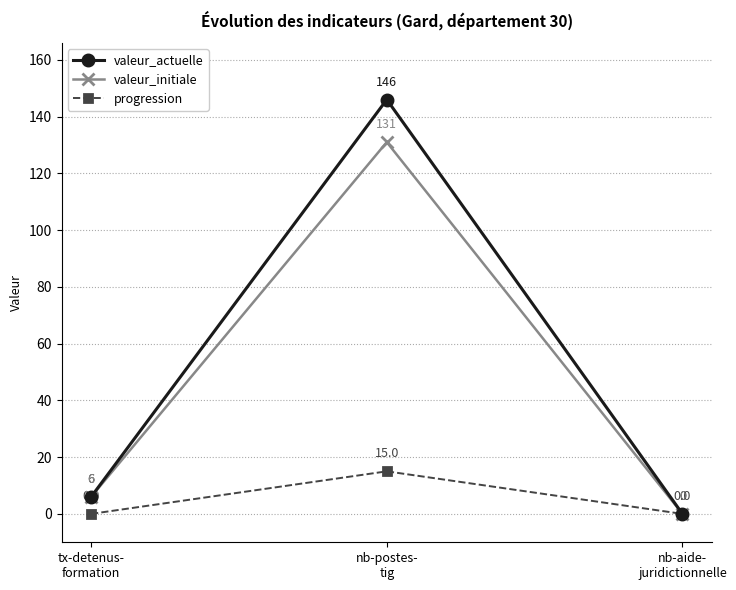

How many data points in valeur_initiale are less than 6?

1